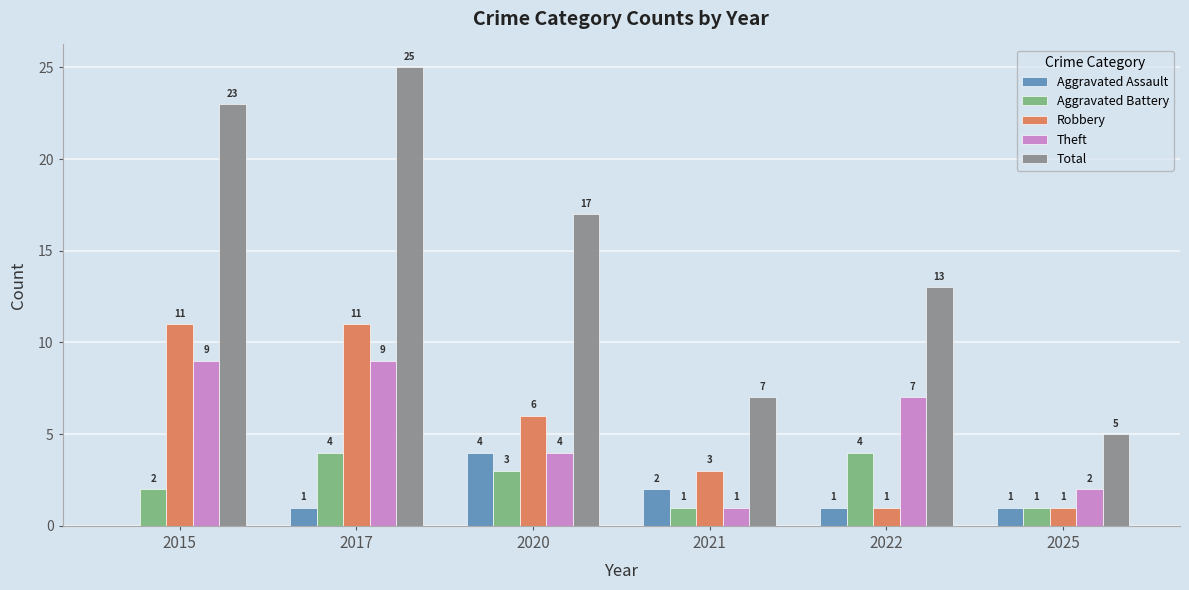

What is the approximate value of Total at 2015, to the nearest 10?

20